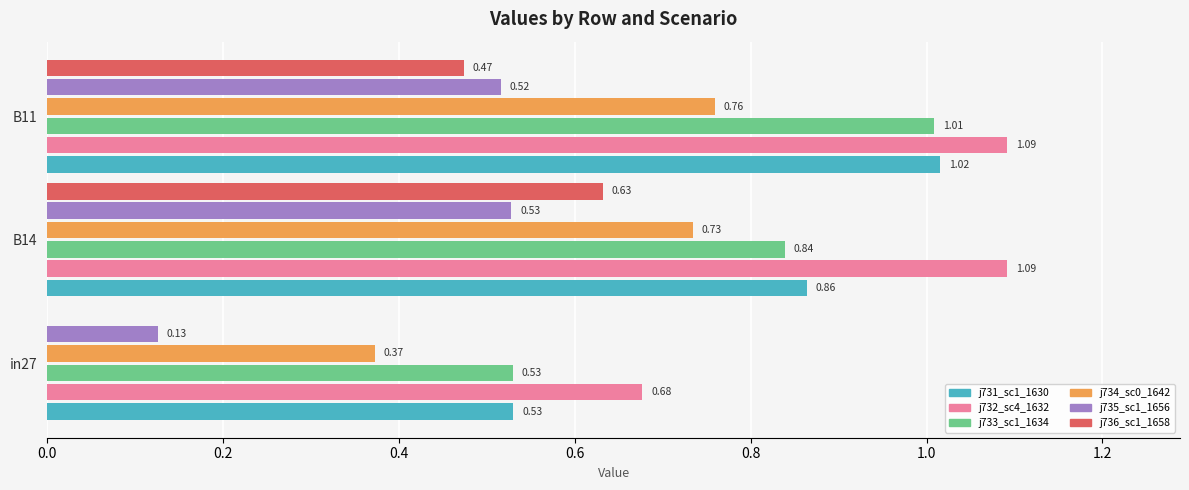

What is the total value across all series at in27?

2.2